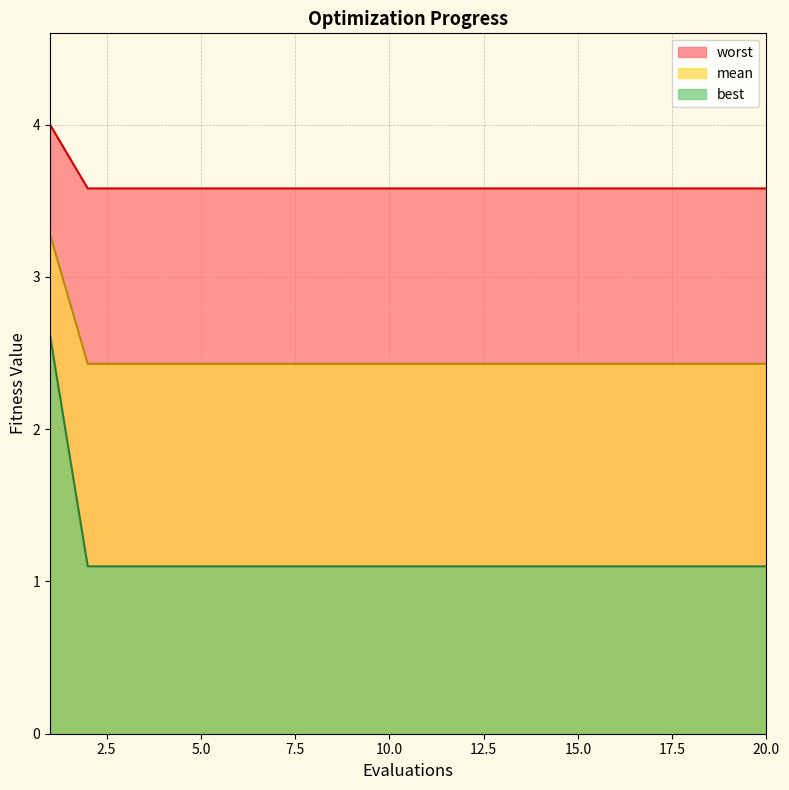

Count the best values in the range 2 to 3.

19